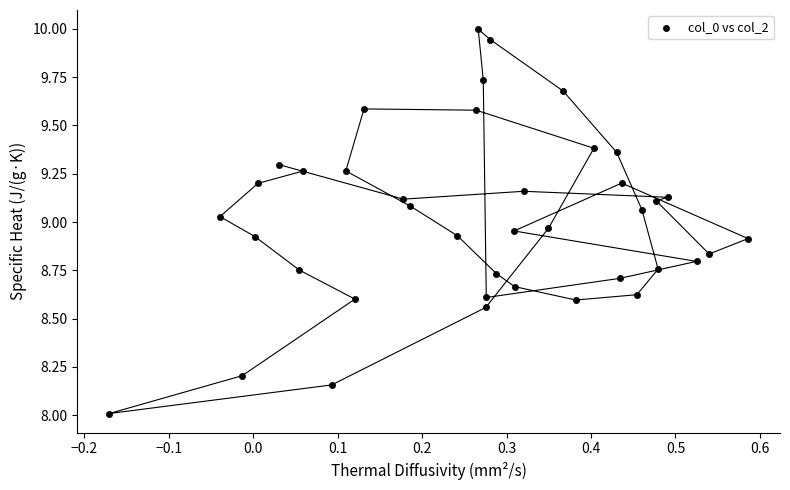

What is the range of Y values (max minus min)?

2.0